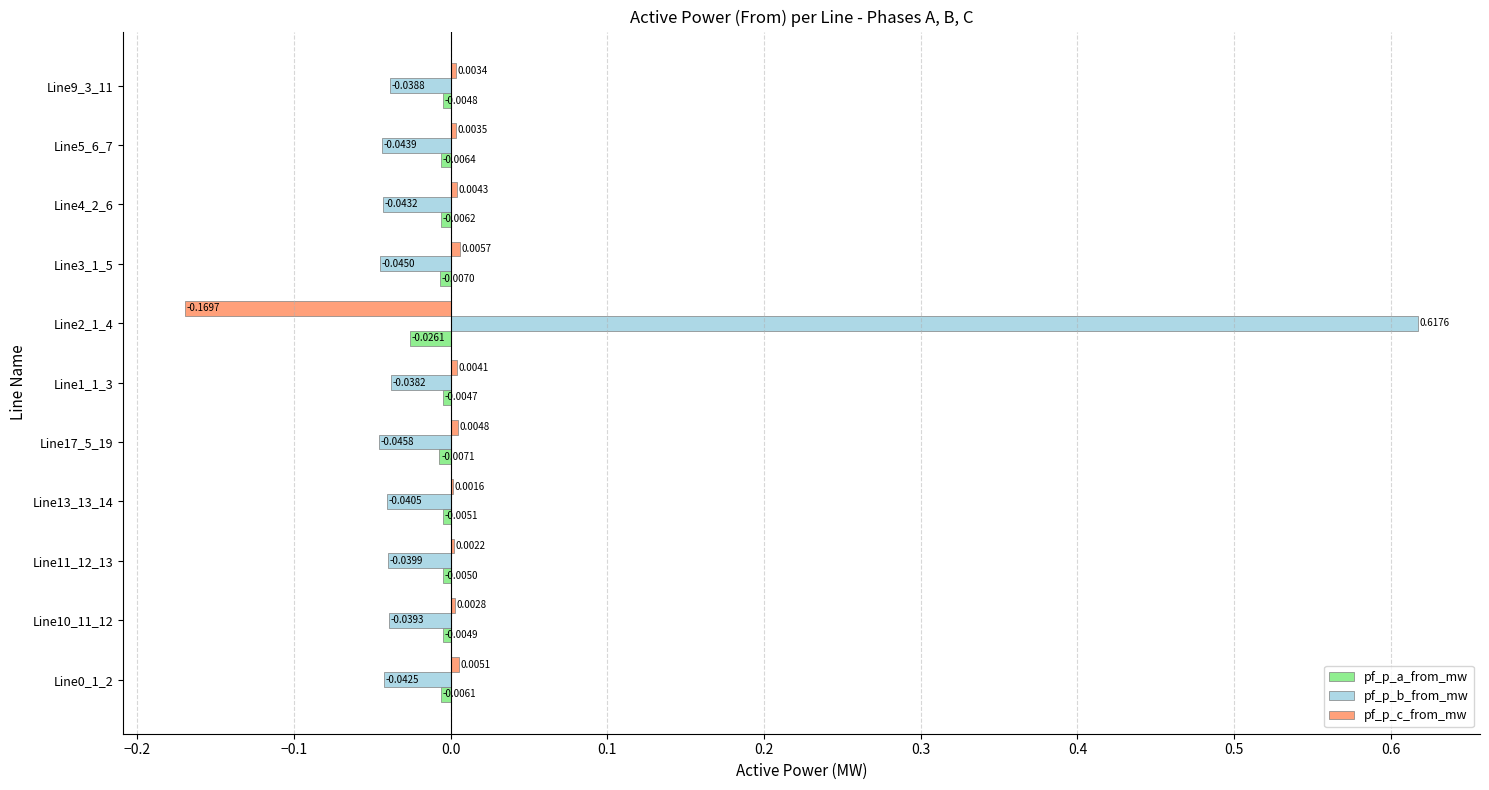

Is the value of pf_p_c_from_mw at Line1_1_3 greater than the value of pf_p_b_from_mw at Line1_1_3?

Yes